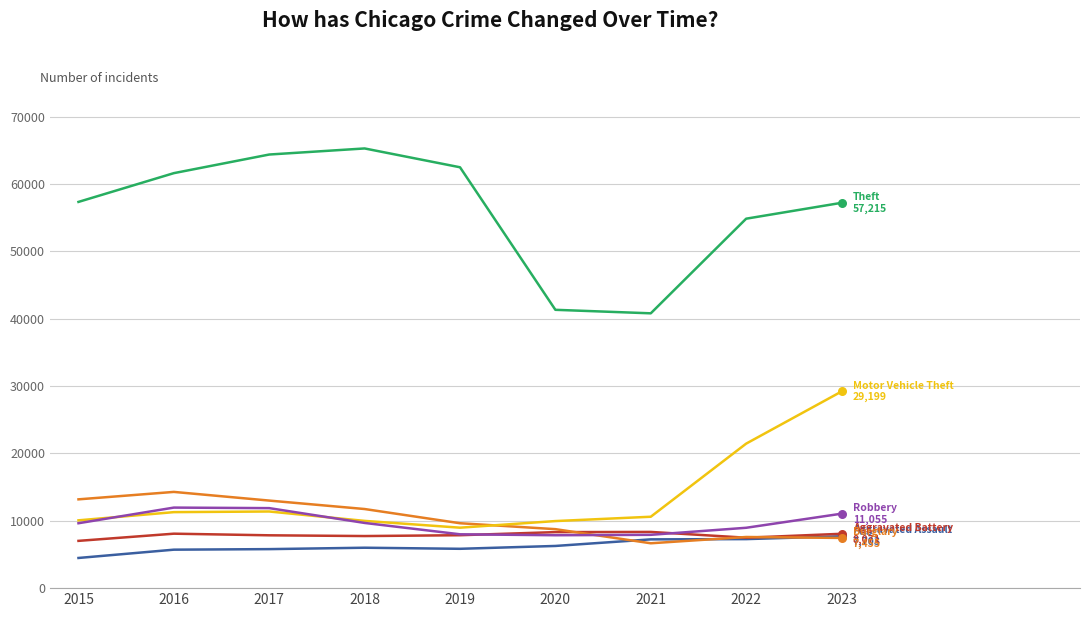

What is the difference between the highest and lowest values at 2019?

56652